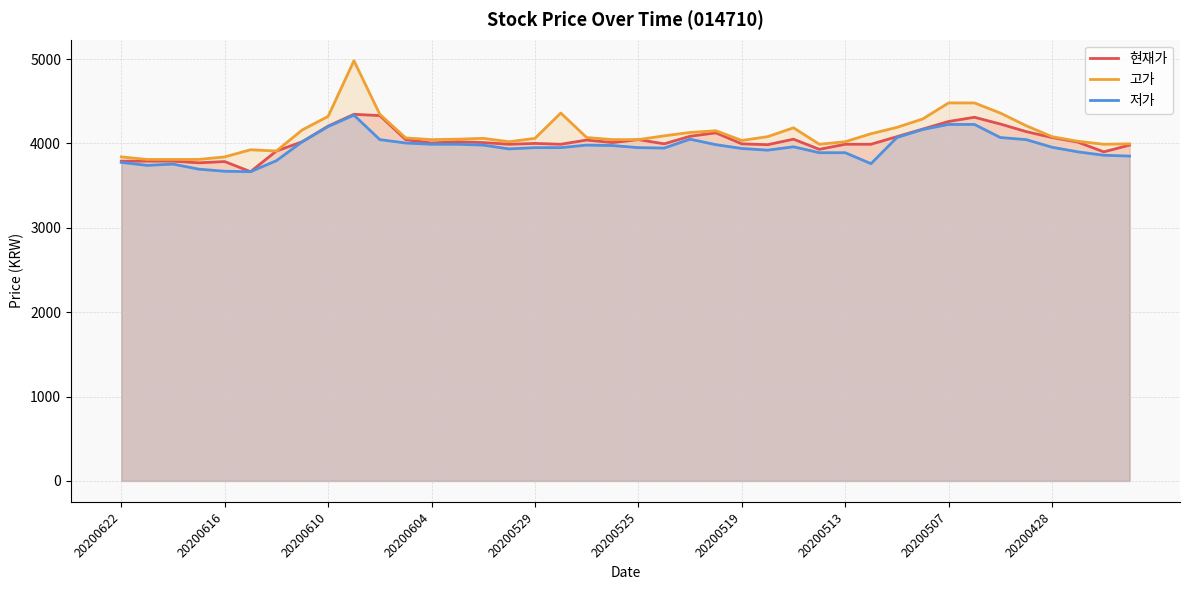

True or false: 저가 and 고가 intersect in this chart.

False